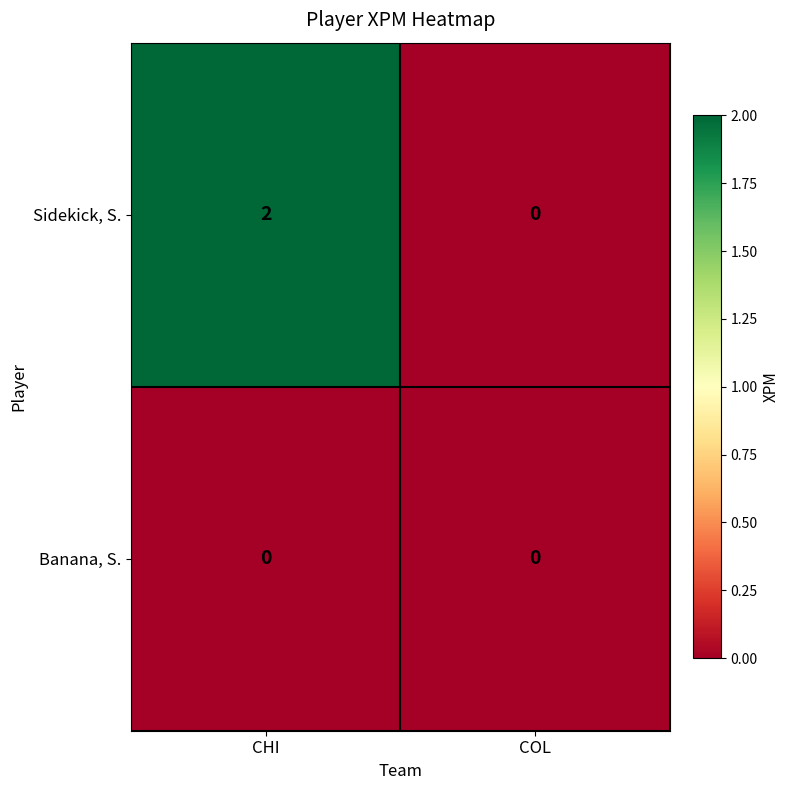

At which category does the chart reach its peak across all series?

CHI